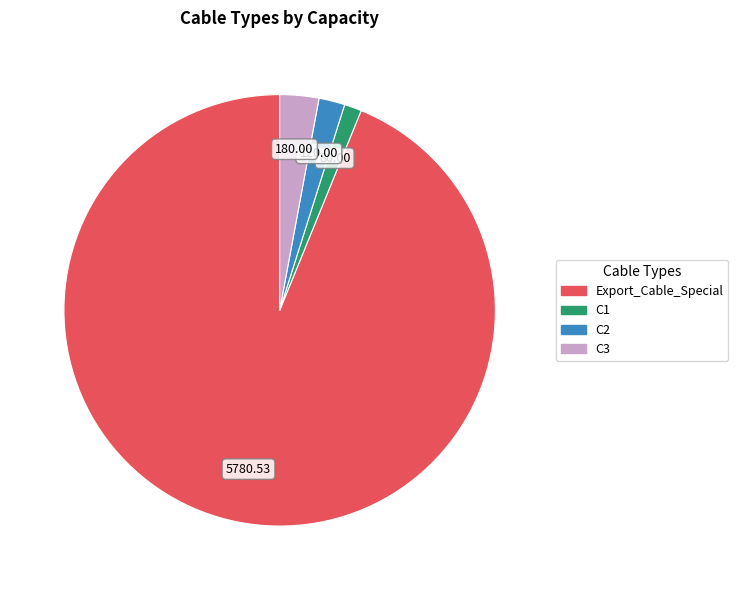

What is the majority slice?

Export_Cable_Special